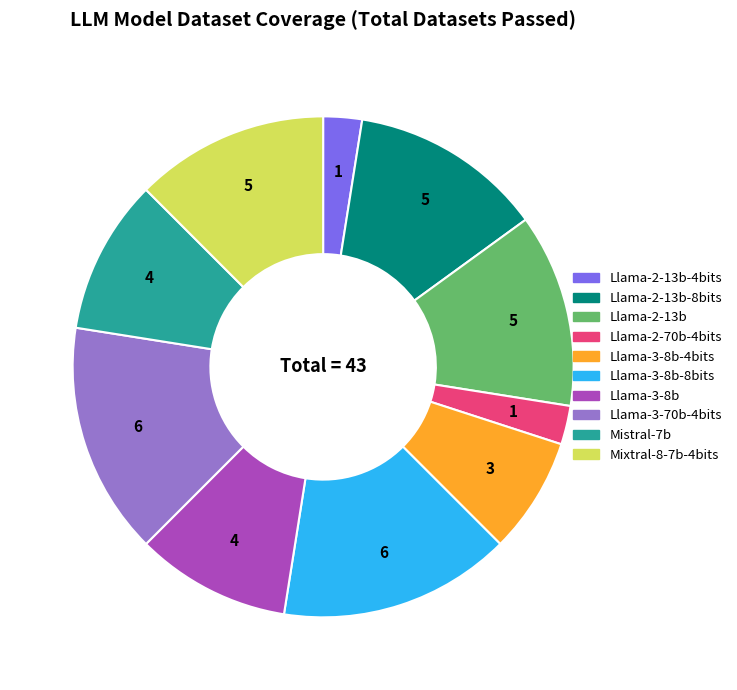

Does any single category account for the majority?

No